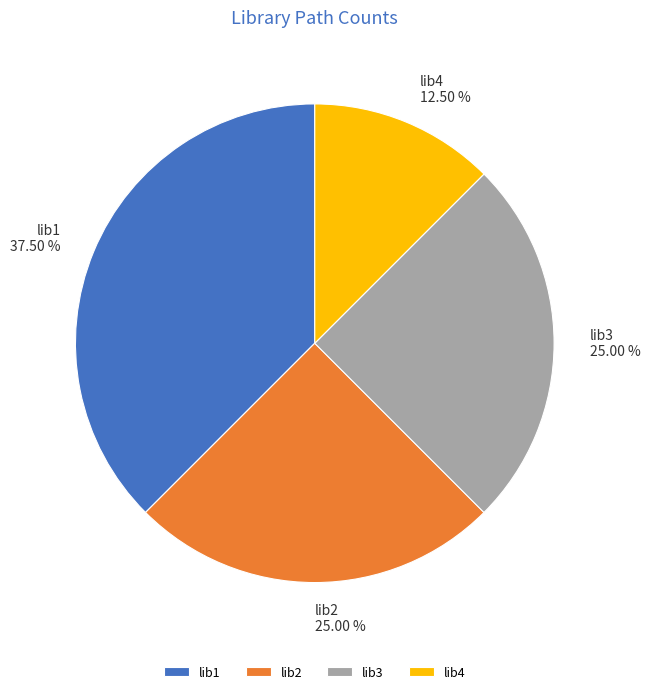

To the nearest percent, what is the difference between the largest and smallest slice percentages?

25%